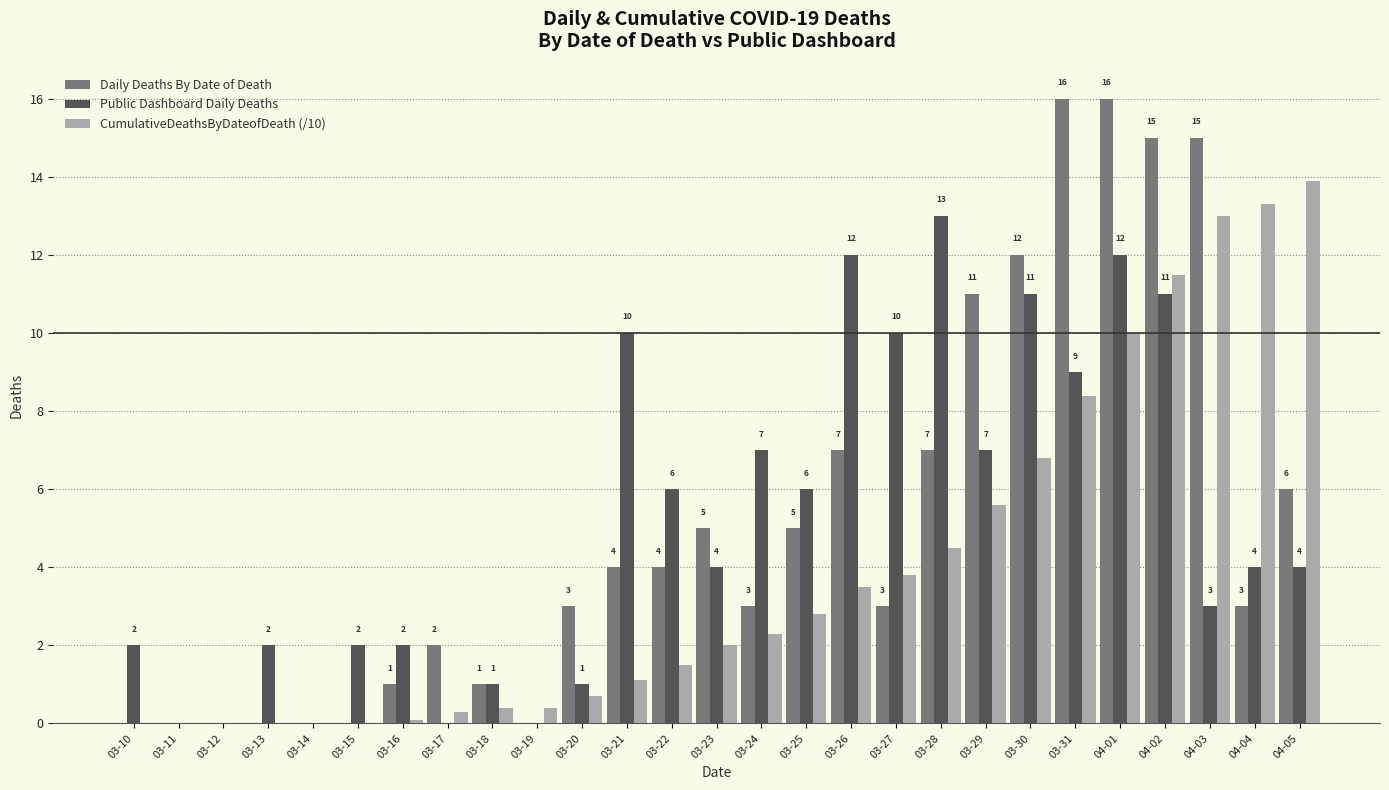

True or false: Daily Deaths By Date of Death has a value of 5.2 at 03-30.

False